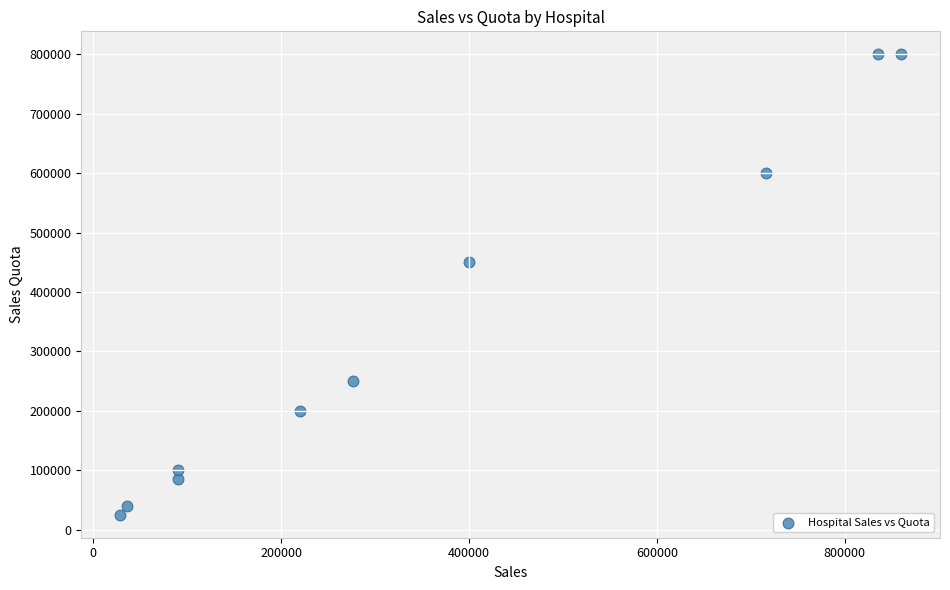

What Y value in the scatter plot is closest to 412500?

450000